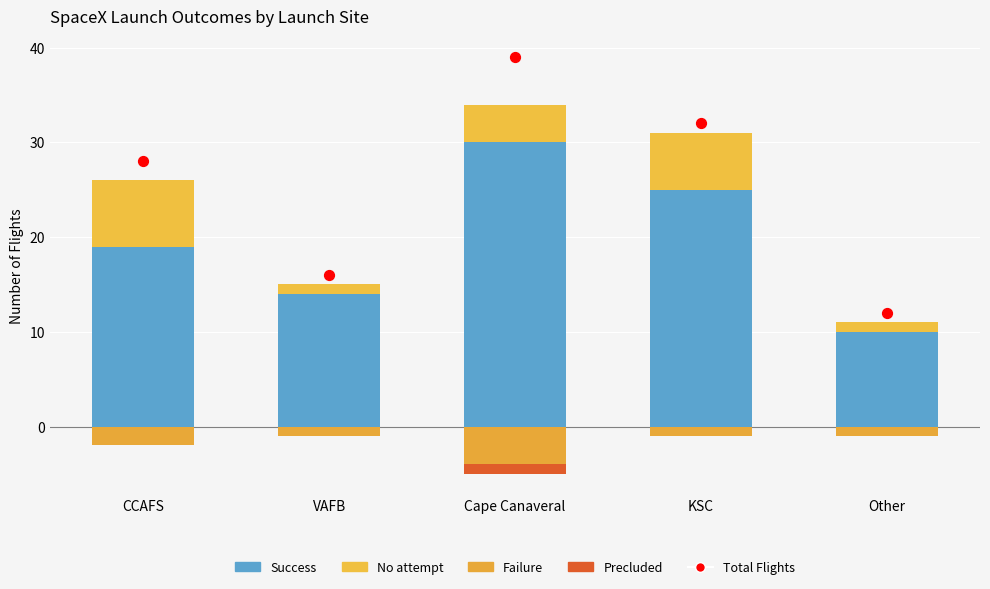

Which series has the largest total across all categories?

Total Flights